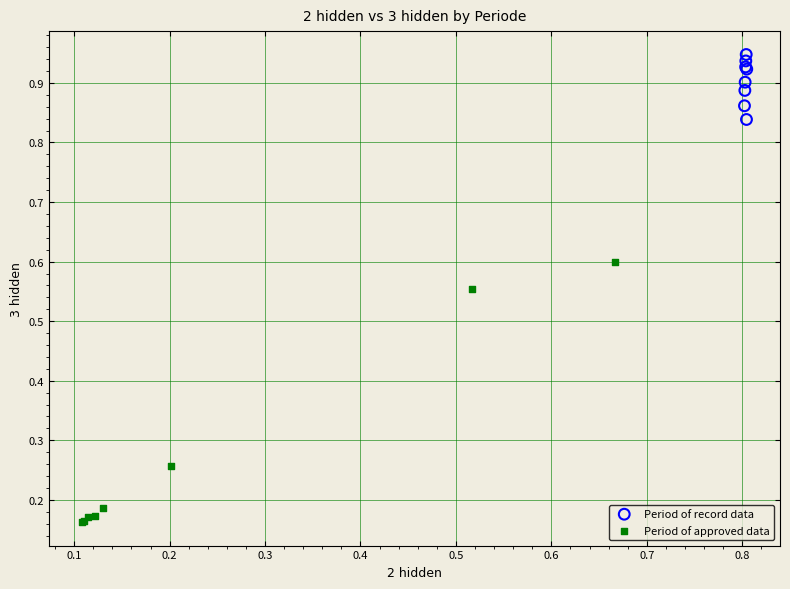

Which series has the widest spread of Y values?

Period of approved data